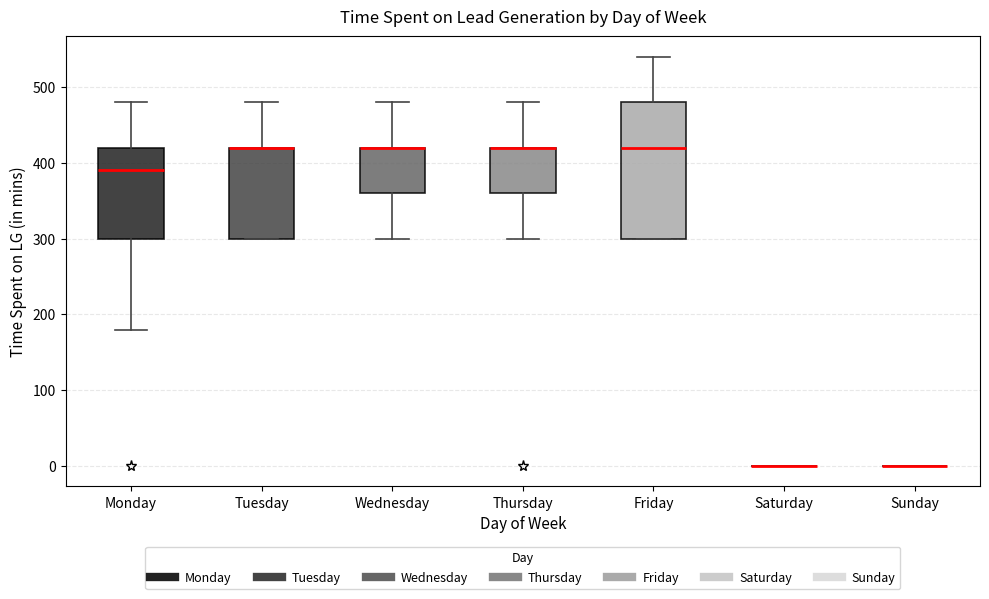

Reading left to right, transcribe this box plot: for each box, give where its median line is, the range the box spans, and where its two whiskers end, as read against the y-axis. The values are not printed on the chart, so give them approximately, as read against the axis.

Monday: median 390, box 300 to 420, whiskers 180 to 480
Tuesday: median 420 (drawn on the box's upper edge), box 300 to 420, whiskers 300 to 480
Wednesday: median 420 (drawn on the box's upper edge), box 360 to 420, whiskers 300 to 480
Thursday: median 420 (drawn on the box's upper edge), box 360 to 420, whiskers 300 to 480
Friday: median 420, box 300 to 480, whiskers 300 to 540
Saturday: box collapsed to a line at 0, whiskers 0 to 0
Sunday: box collapsed to a line at 0, whiskers 0 to 0